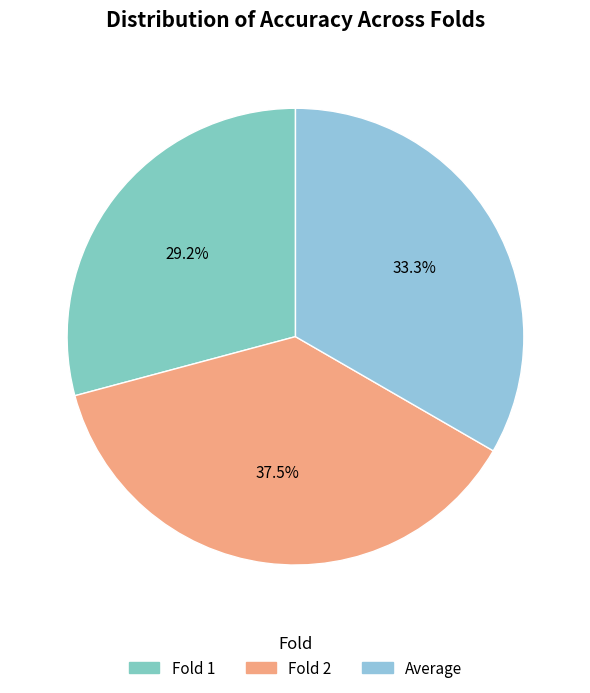

Count the number of slices in the pie.

3